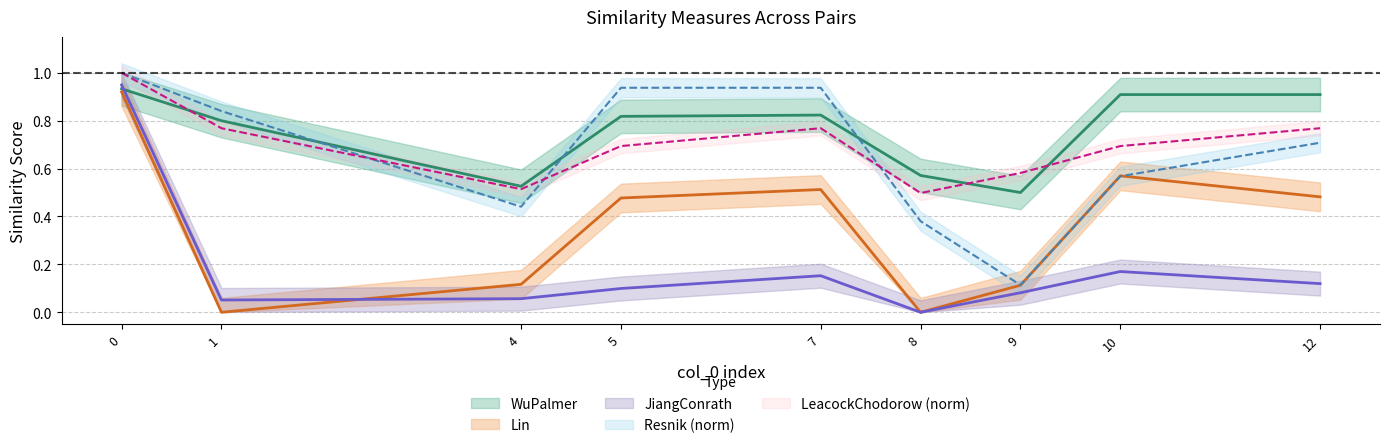

What are all the series names shown in the legend?

WuPalmer, JiangConrath, Lin, Resnik, LeacockChodorow